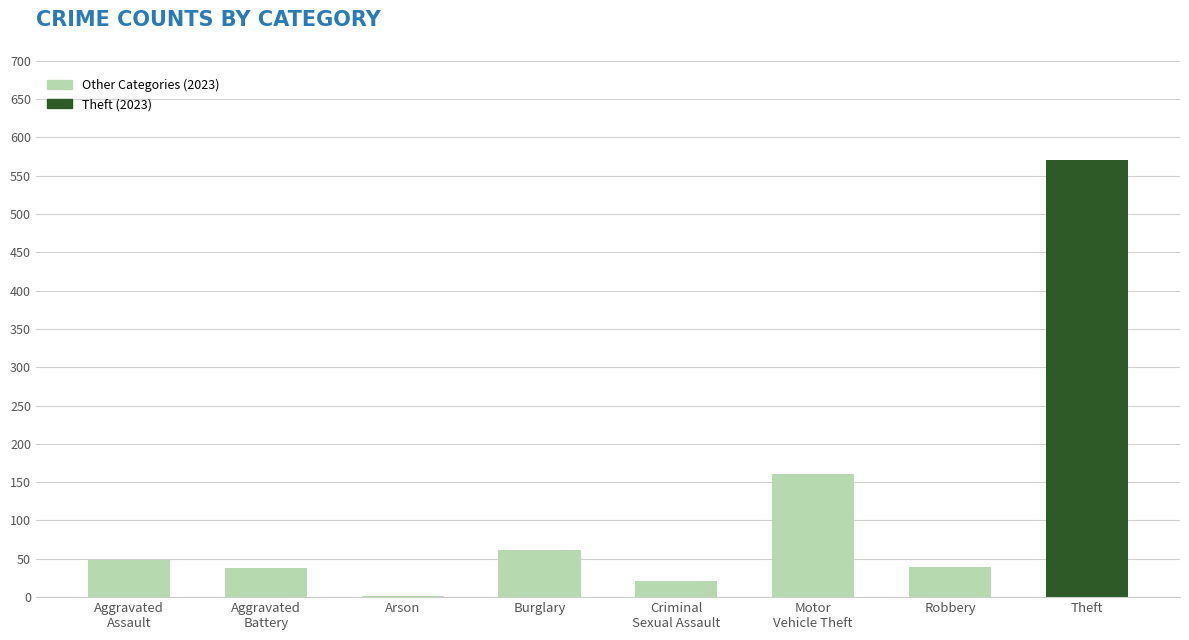

What is the maximum value shown in the chart?

570